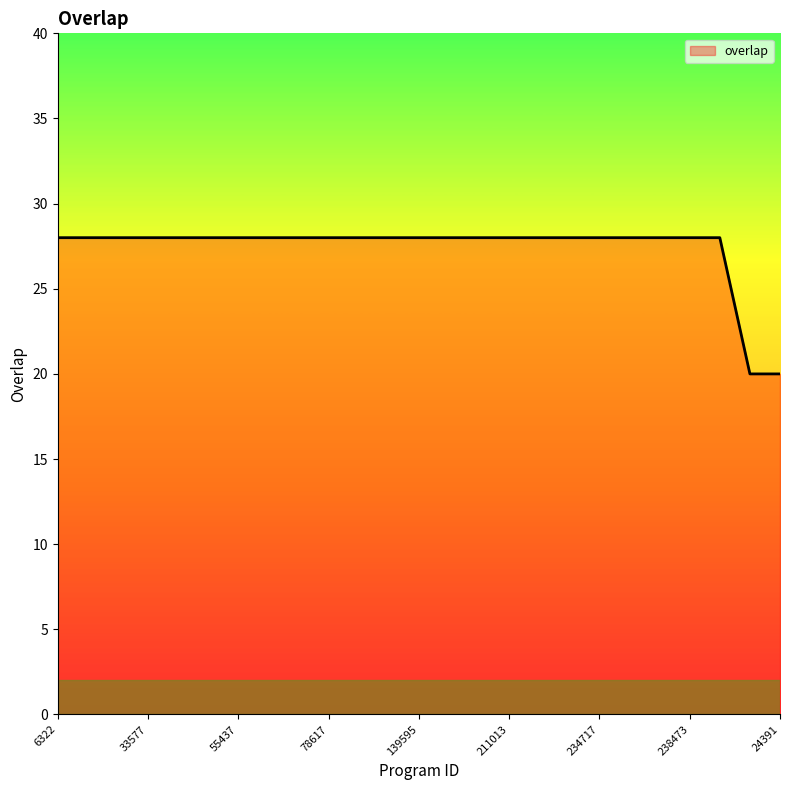

What is the greatest value displayed?

28